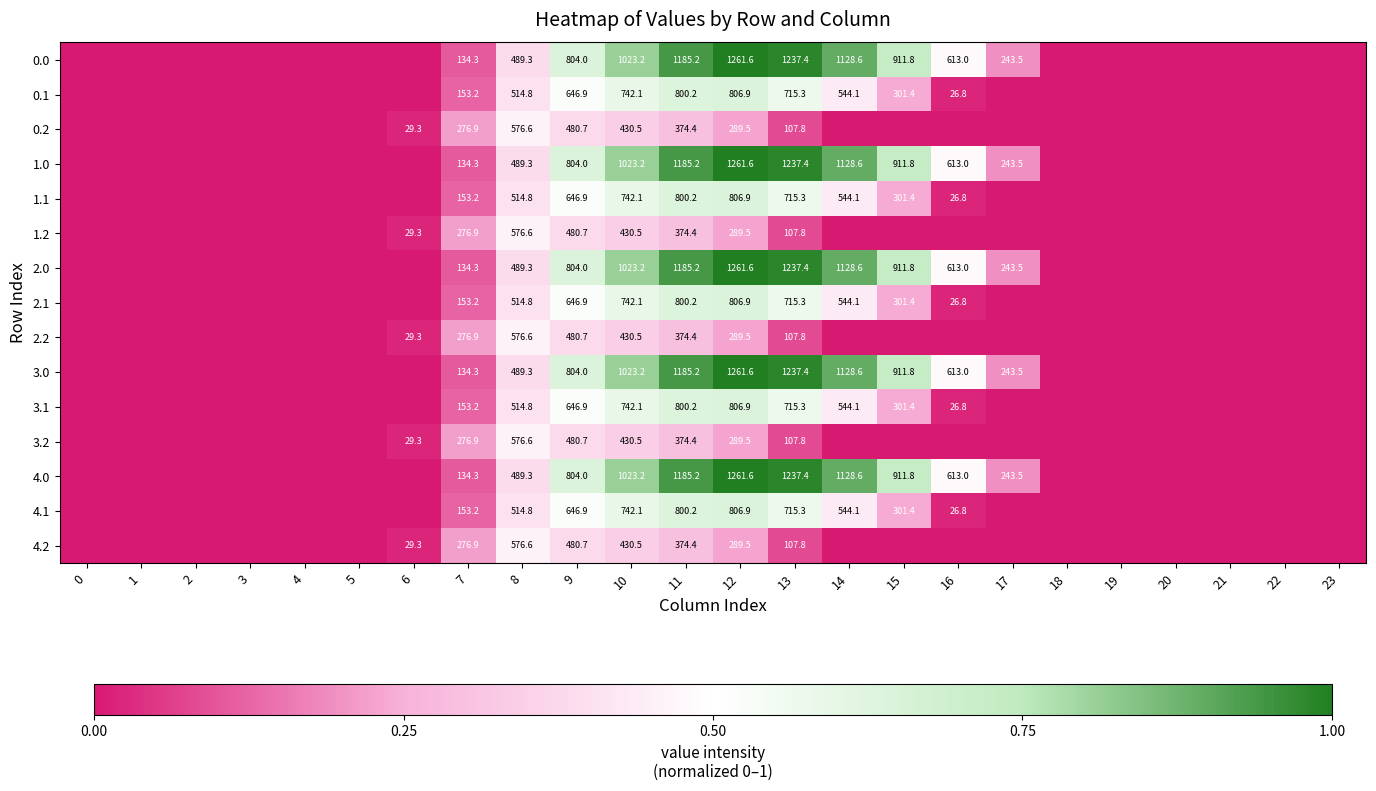

The value of 4.2 at 12 is 447.8. True or false?

False